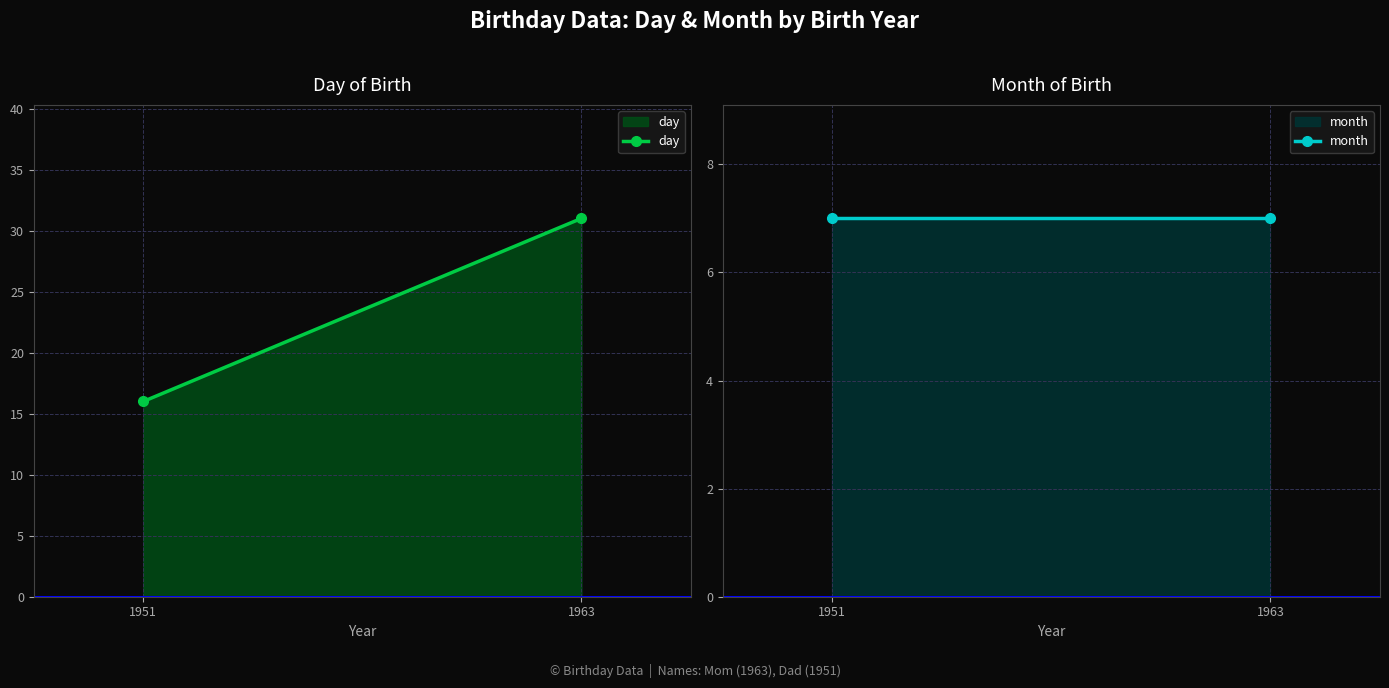

At which category is the sum across all series the highest?

1963